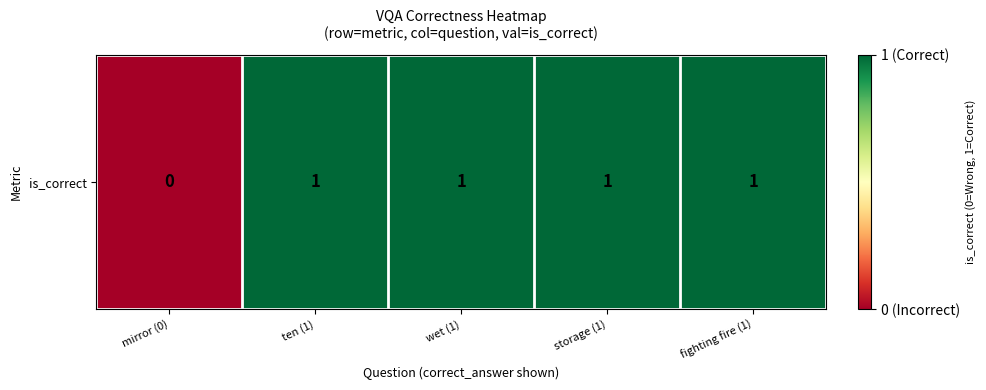

Is it true that the value at mirror (0) is 1?

False